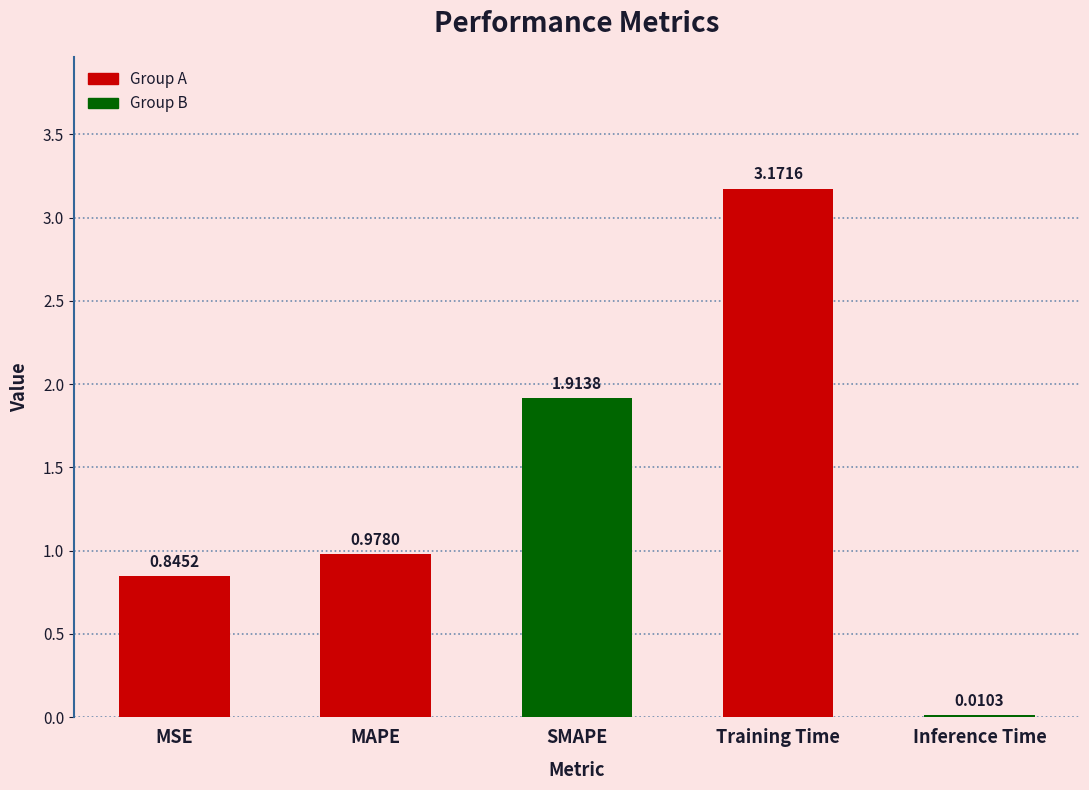

What is the change in value from MAPE to Training Time?

+2.2